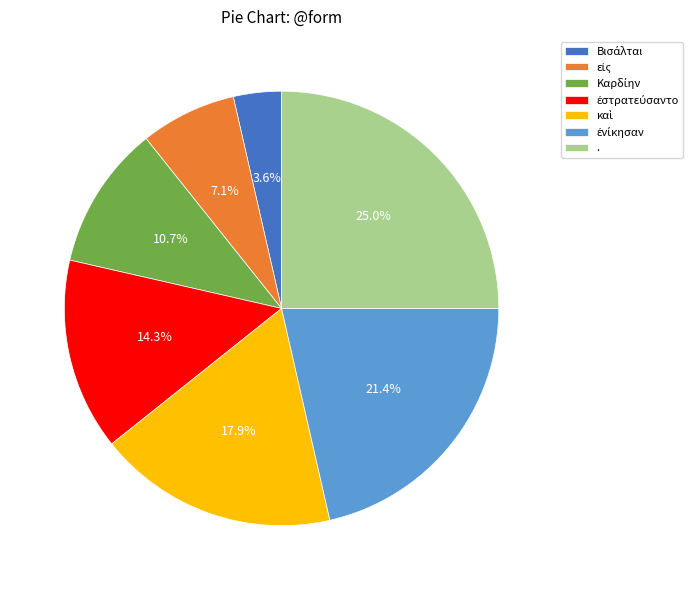

Is there a majority slice in this chart?

No